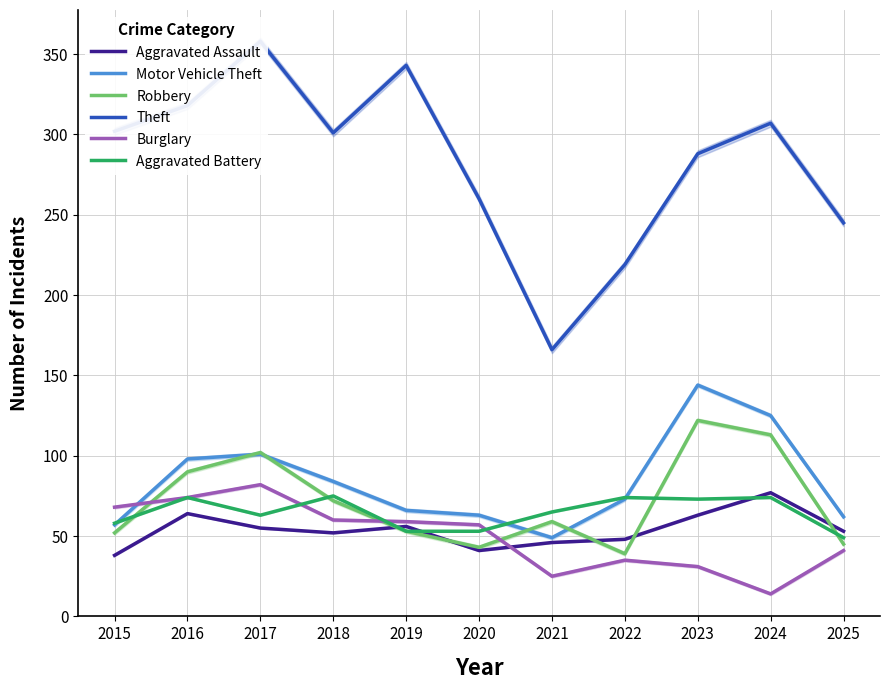

Does the chart have visible grid lines?

Yes